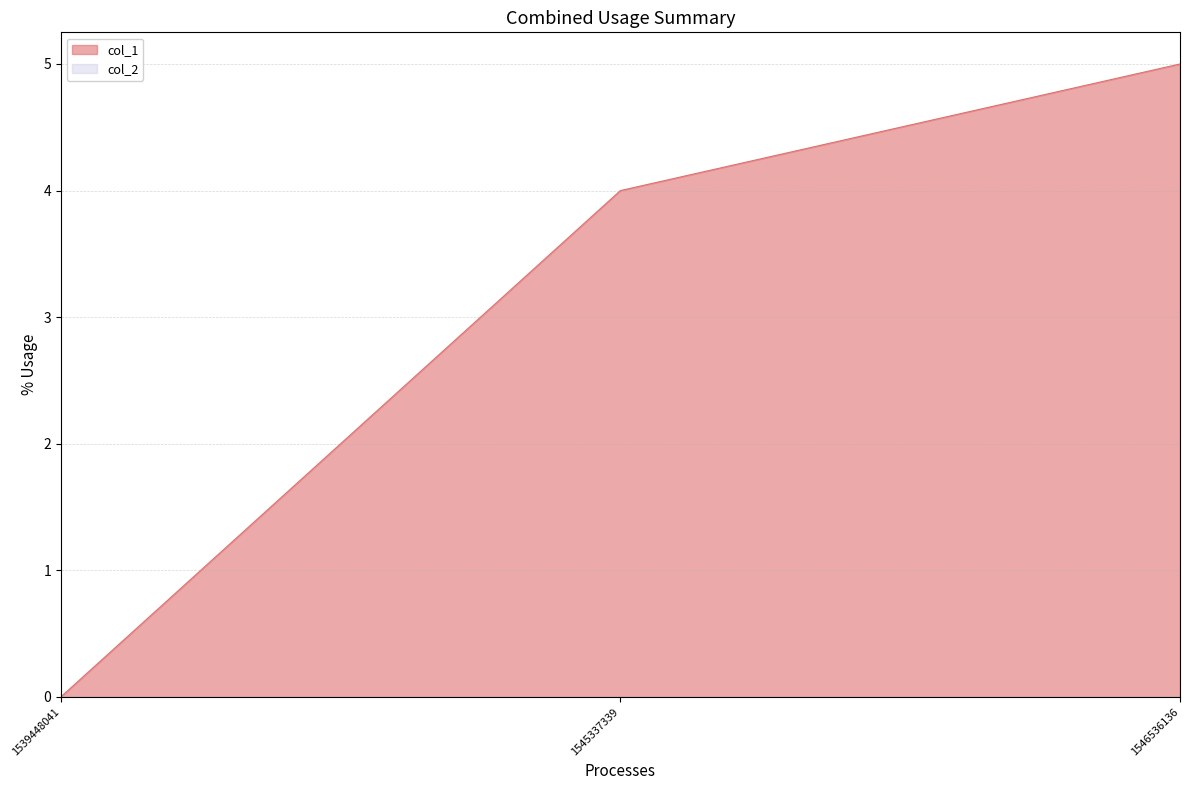

What is the sum of all values?

9